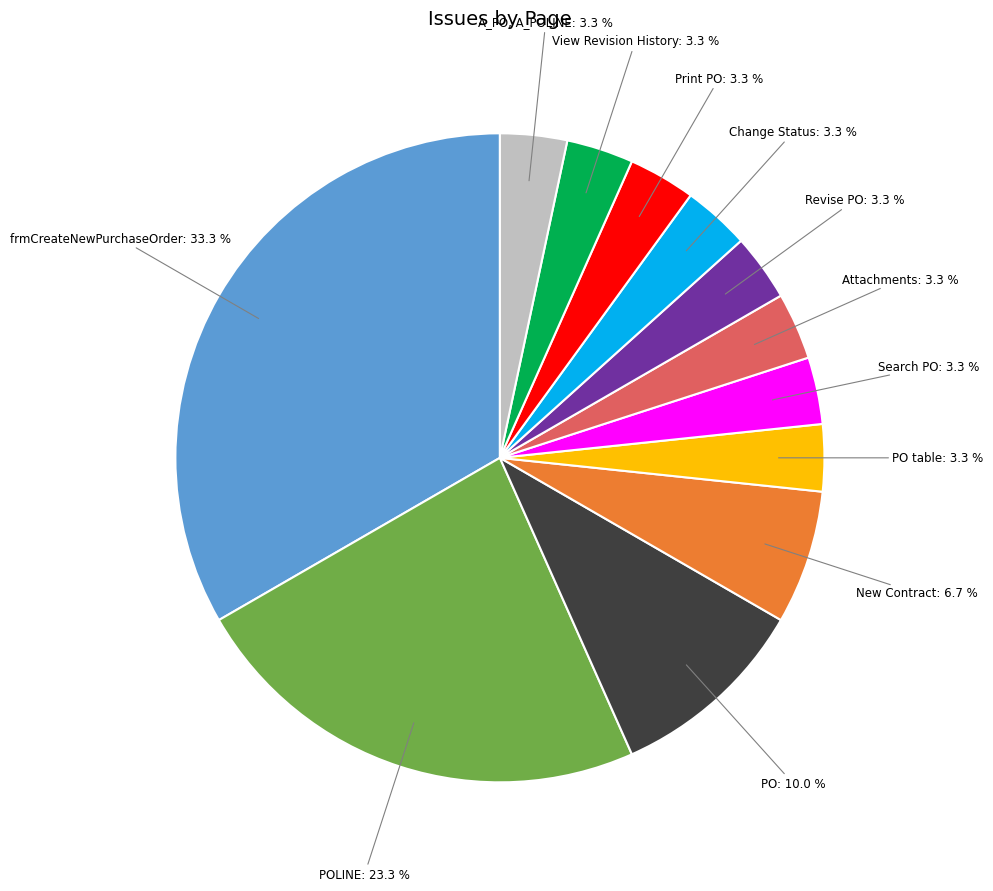

What is the largest slice in the pie chart?

frmCreateNewPurchaseOrder